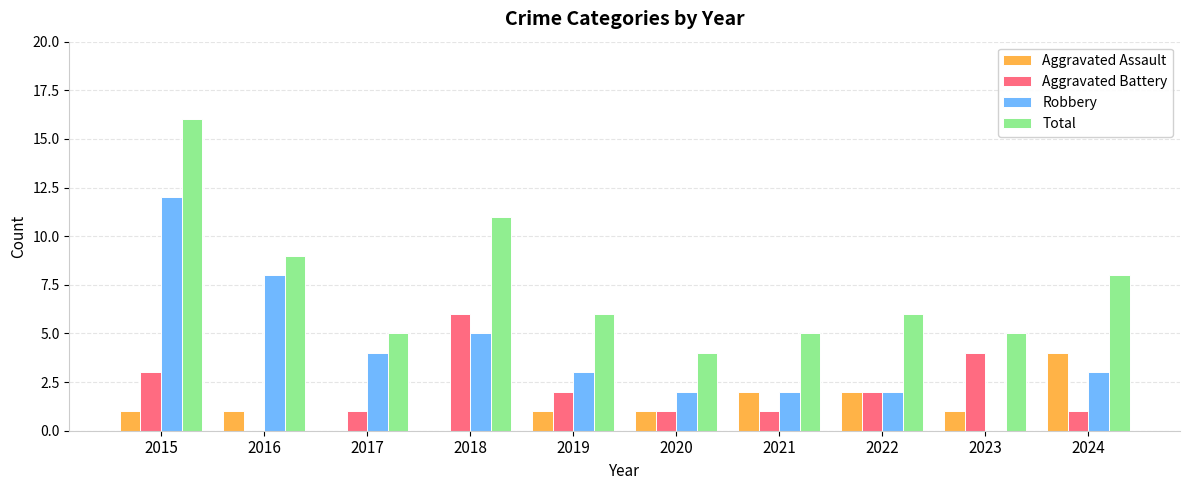

What are all the series names shown in the legend?

Aggravated Assault, Aggravated Battery, Robbery, Total